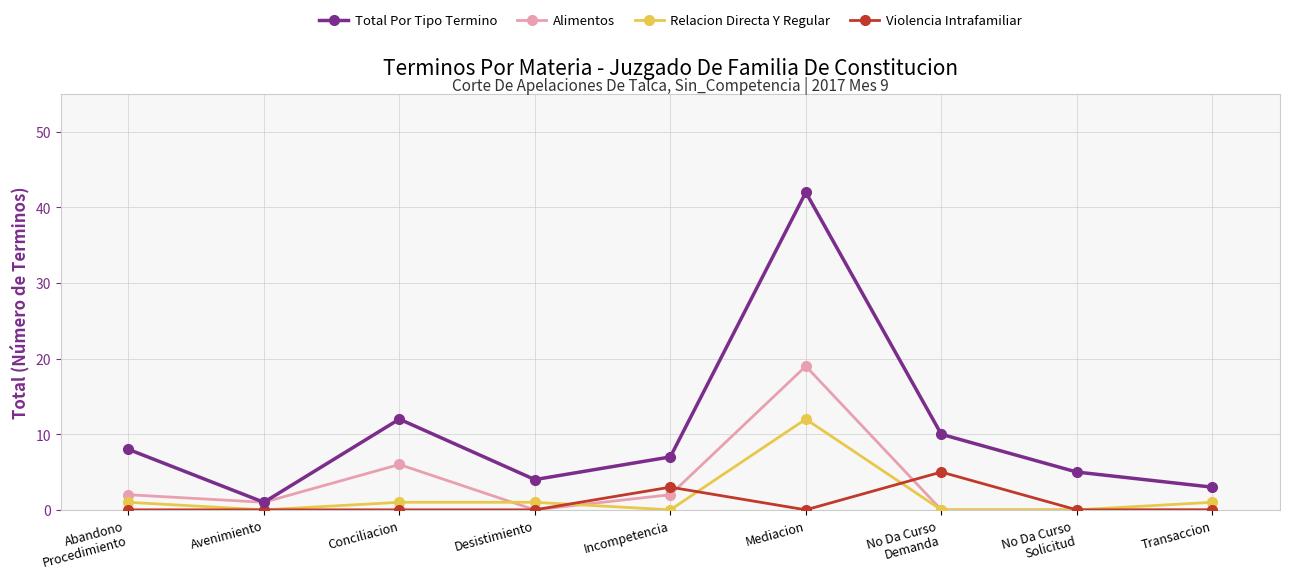

Reading left to right, transcribe all the data shown in this chart.

Total Por Tipo Termino: 8	1	12	4	7	42	10	5	3
Alimentos: 2	1	6	0	2	19	0	0	0
Relacion Directa Y Regular: 1	0	1	1	0	12	0	0	1
Violencia Intrafamiliar: 0	0	0	0	3	0	5	0	0